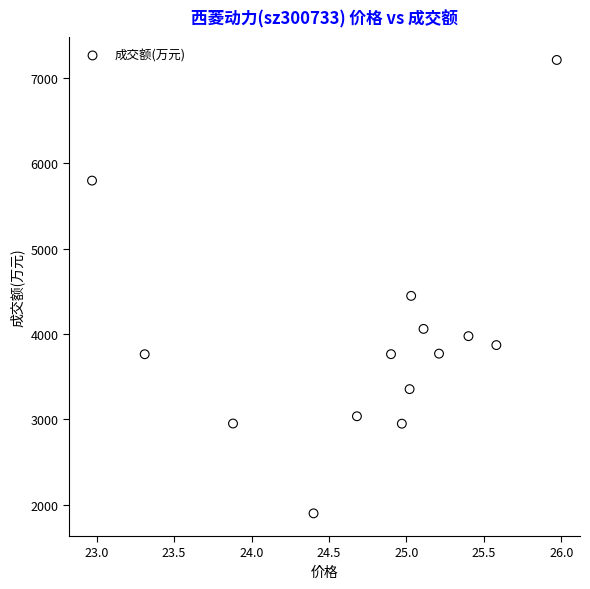

What Y value in the scatter plot is closest to 4556?

4448